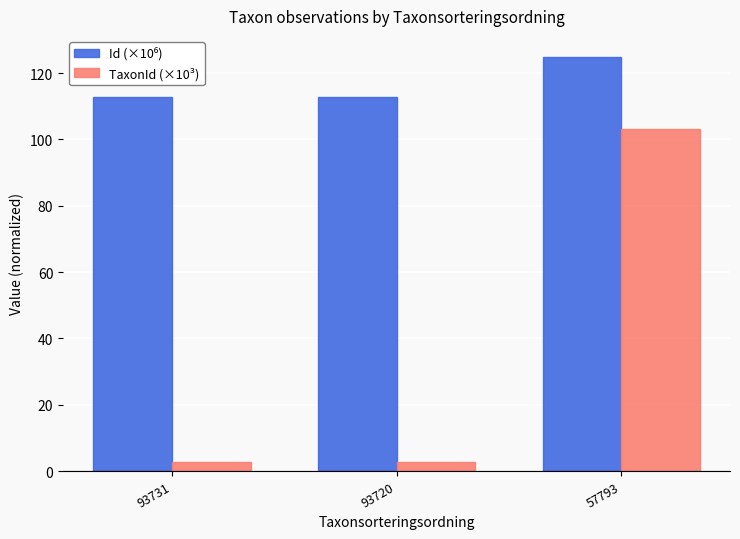

What is the sum of all TaxonId (×10³) values?

108.4